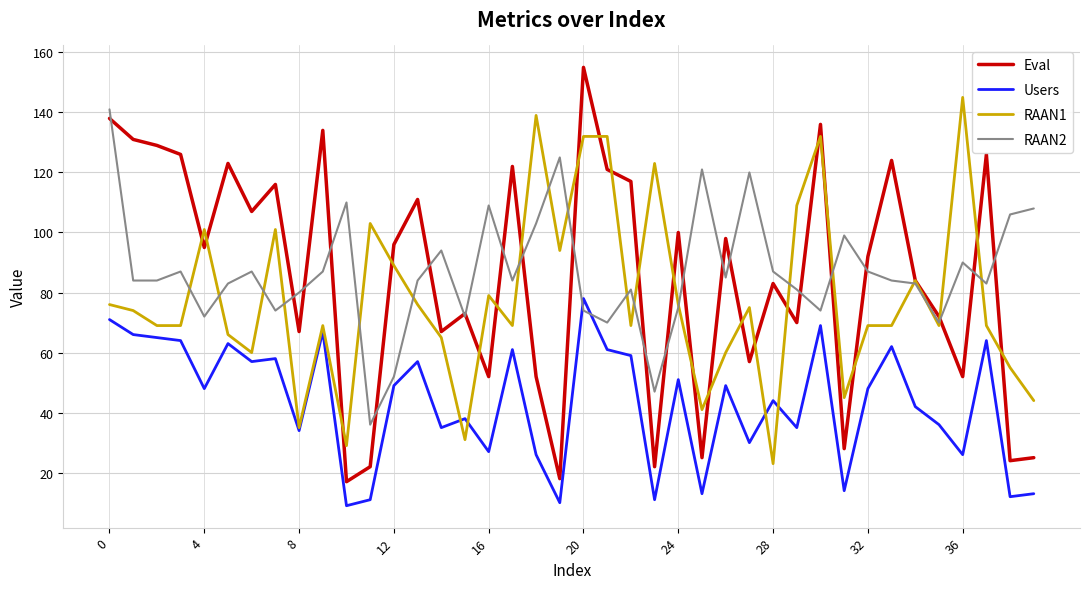

Which series has the widest spread of values?

Eval